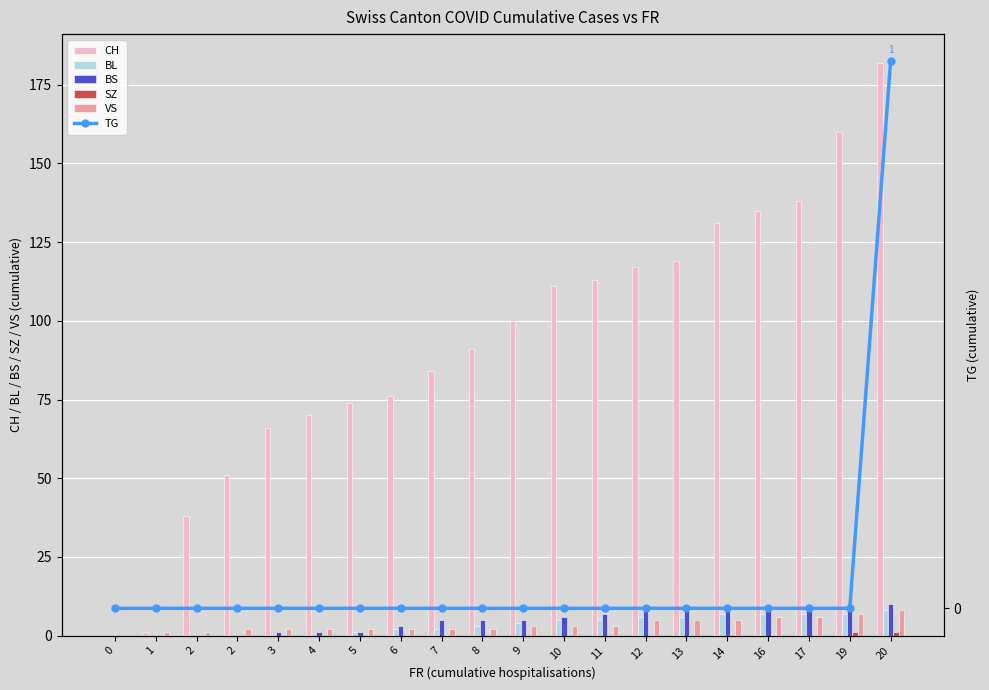

Reading left to right, what are all the values shown in this chart?

CH: 0	1	38	51	66	70	74	76	84	91	100	111	113	117	119	131	135	138	160	182
BL: 0	0	0	0	0	0	1	2	2	3	4	5	5	6	6	7	7	7	7	8
BS: 0	0	0	0	1	1	1	3	5	5	5	6	7	8	9	9	9	10	10	10
SZ: 0	0	0	0	0	0	0	0	0	0	0	0	0	0	0	0	0	0	1	1
VS: 0	1	1	2	2	2	2	2	2	2	3	3	3	5	5	5	6	6	7	8
TG: 0	0	0	0	0	0	0	0	0	0	0	0	0	0	0	0	0	0	0	1